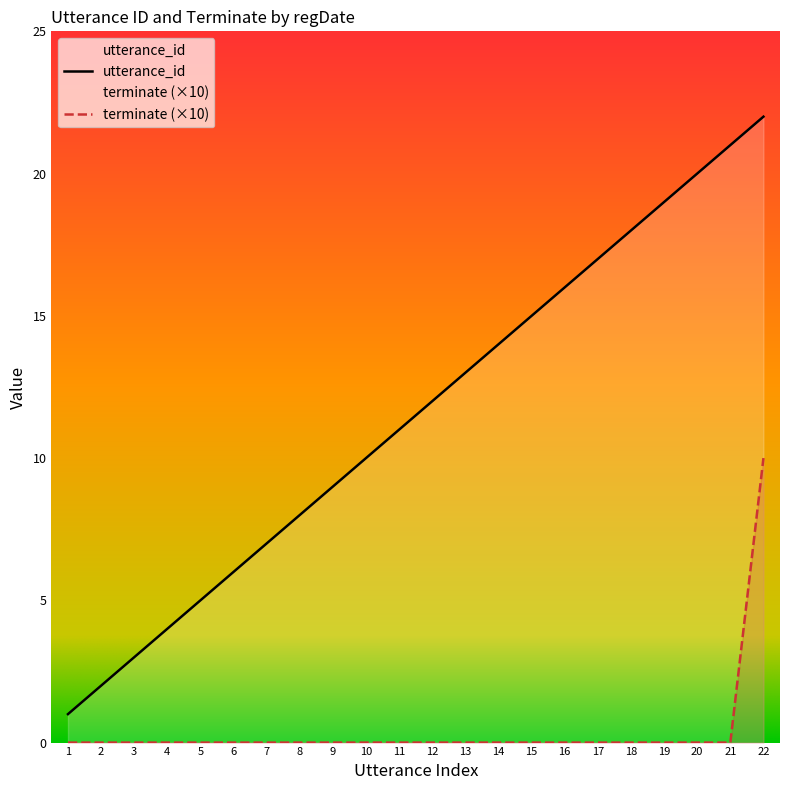

At how many categories does at least one series exceed 11?

11